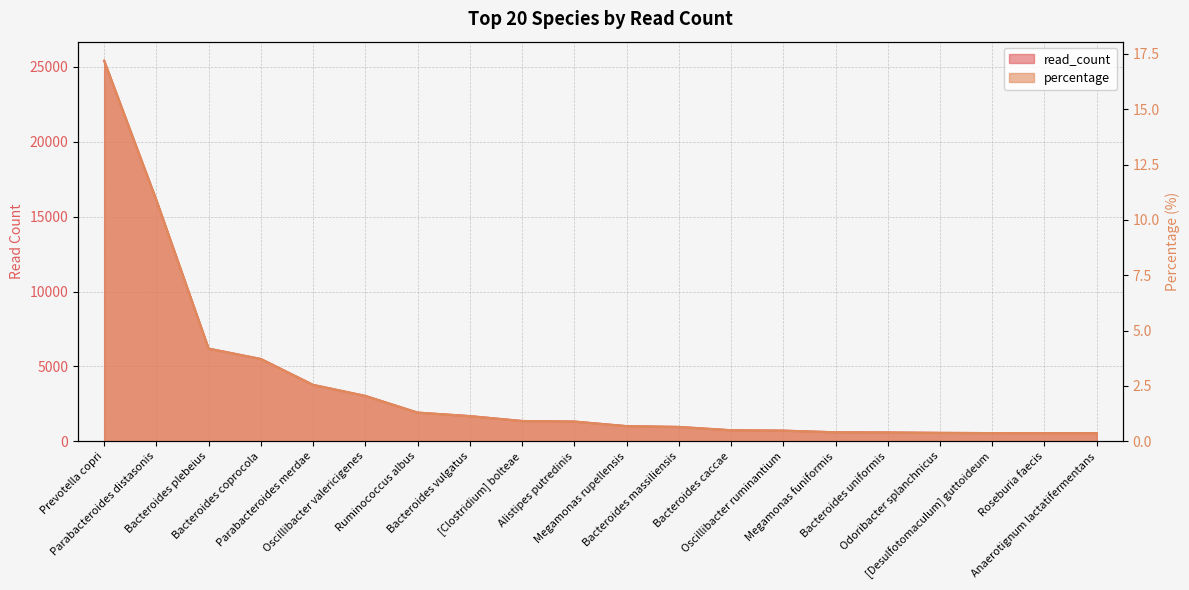

True or false: percentage and read_count intersect in this chart.

False